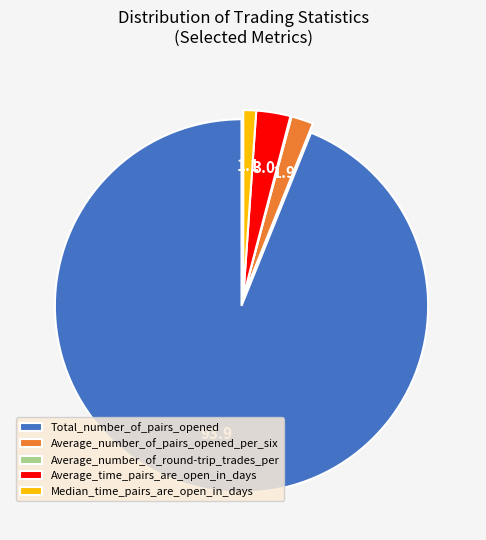

True or false: Median_time_pairs_are_open_in_days accounts for 11% of the total.

False